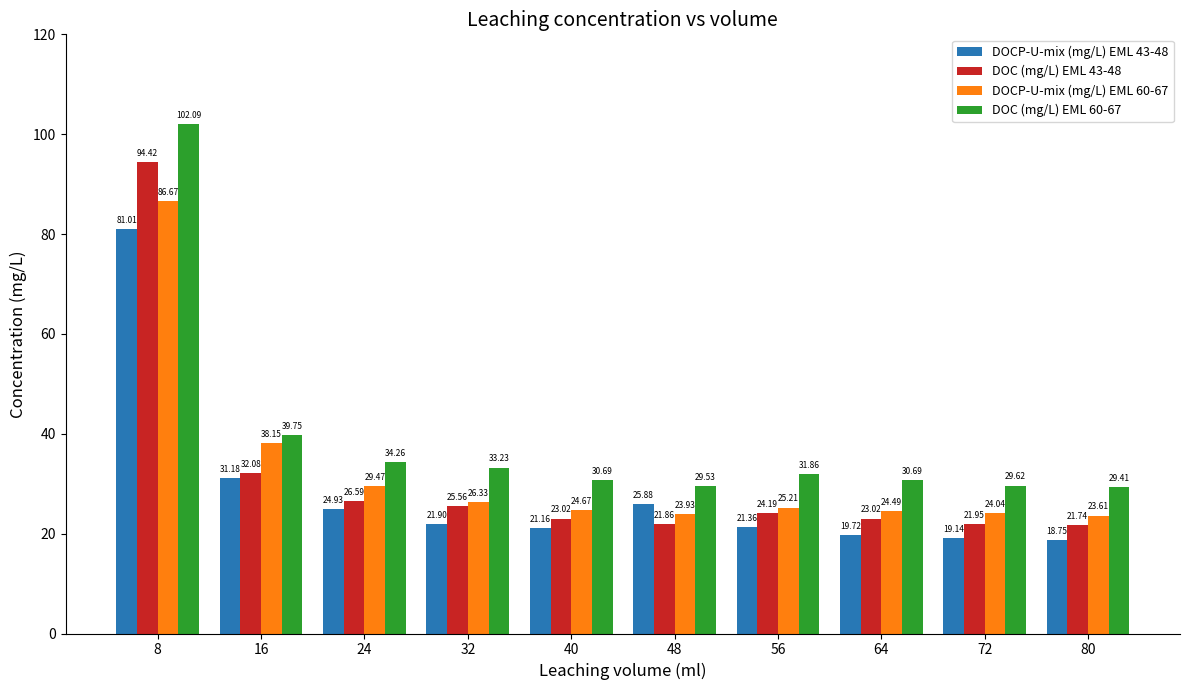

What is the difference between the second highest and second lowest values in the DOC (mg/L) EML 60-67 series?

10.2